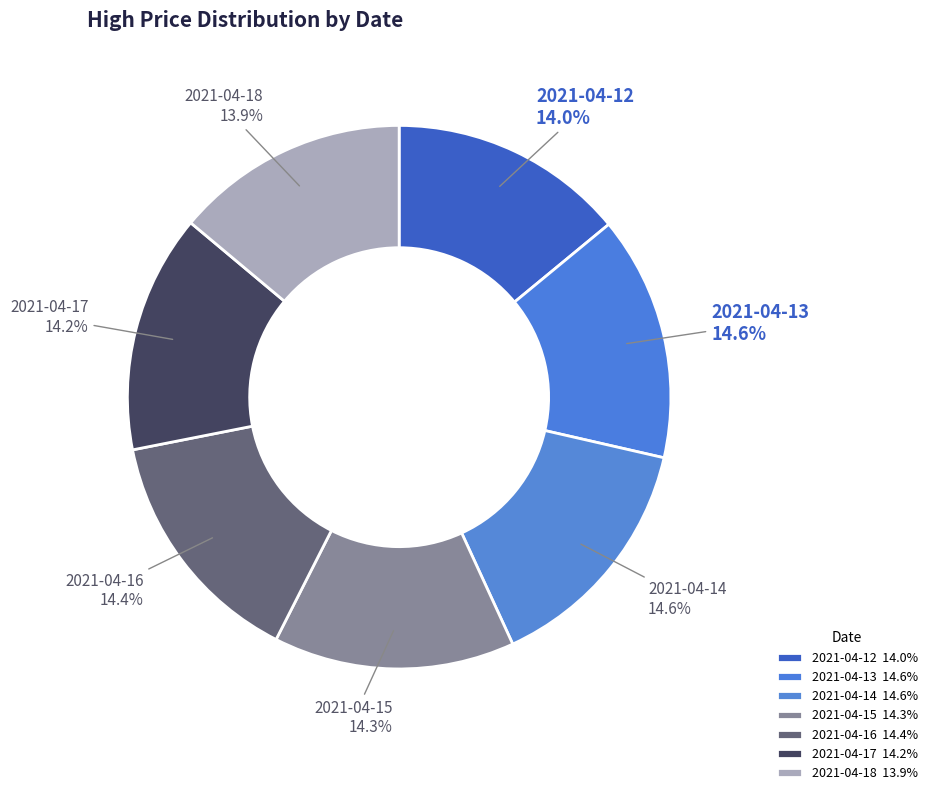

Combined, do 2021-04-13 and 2021-04-12 account for over 50%?

No